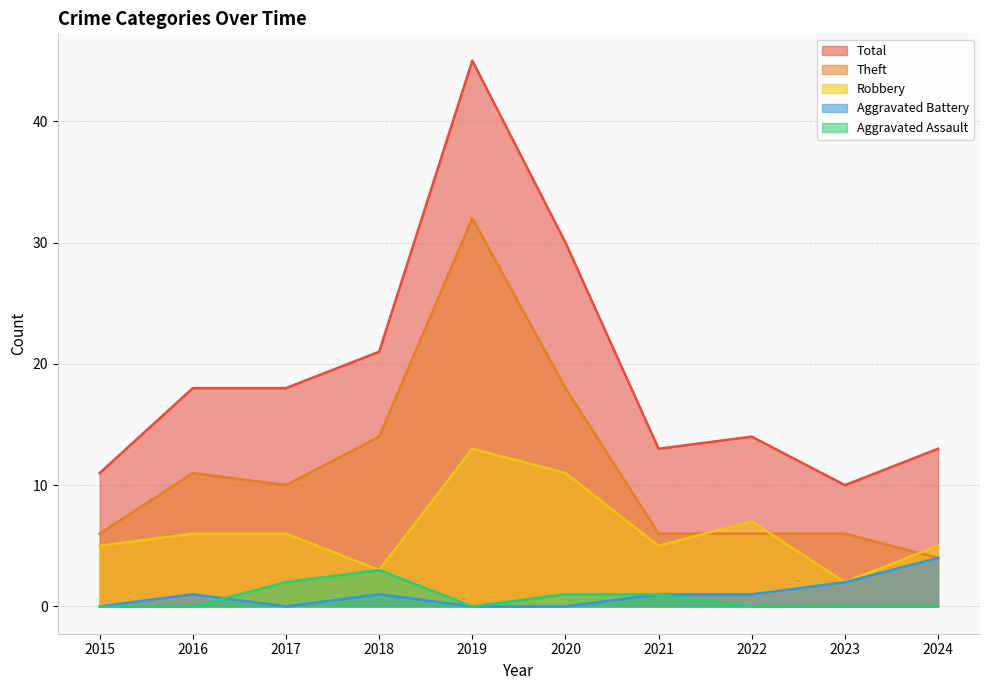

How many data points does each series have?

10